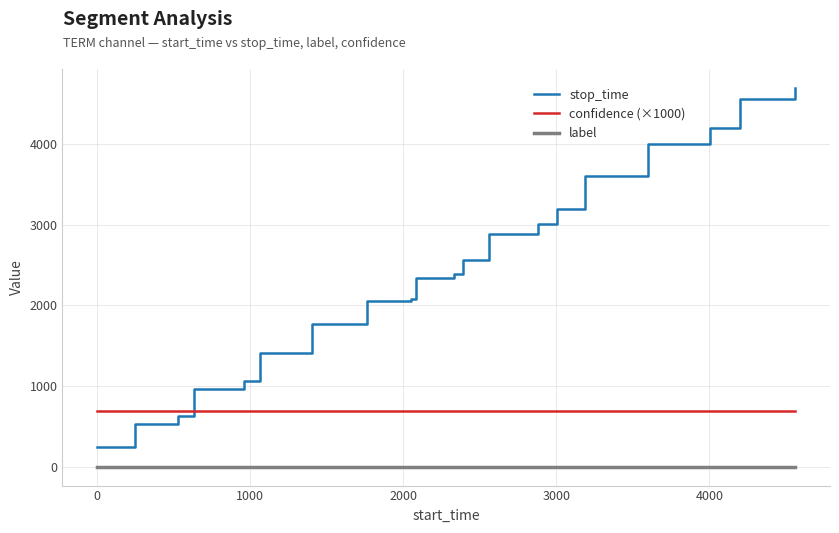

Which series has the largest total across all categories?

stop_time